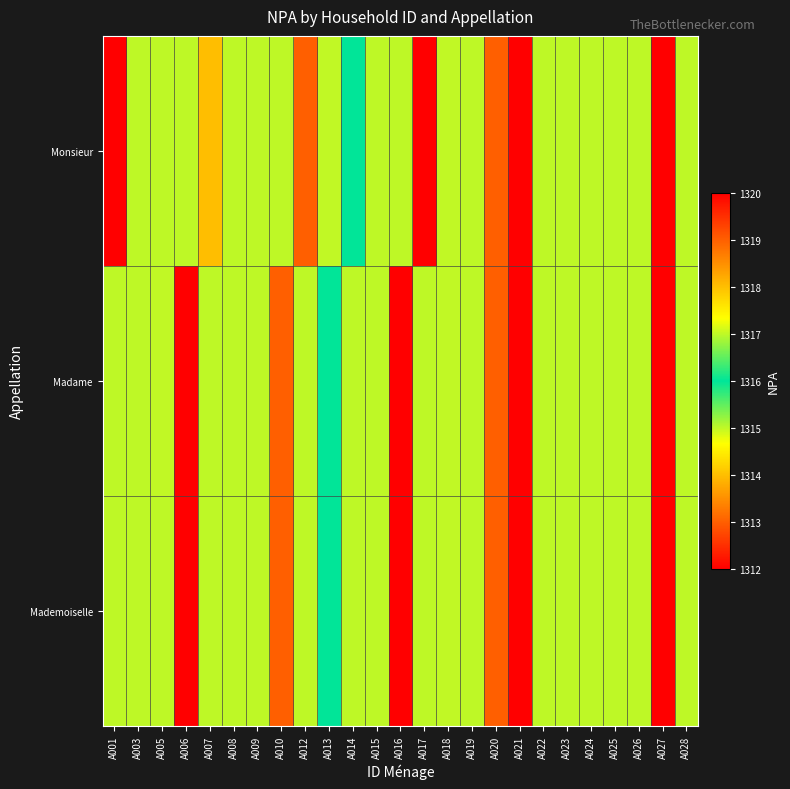

What is the maximum value shown in the chart?

1318